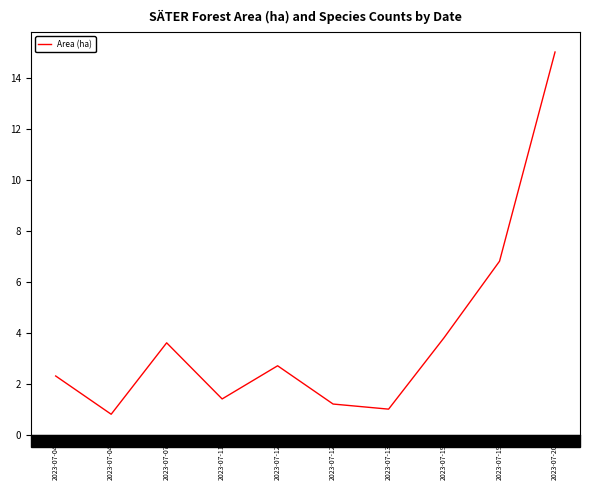

What is the difference between the values at 2023-07-13 and 2023-07-12?

1.7